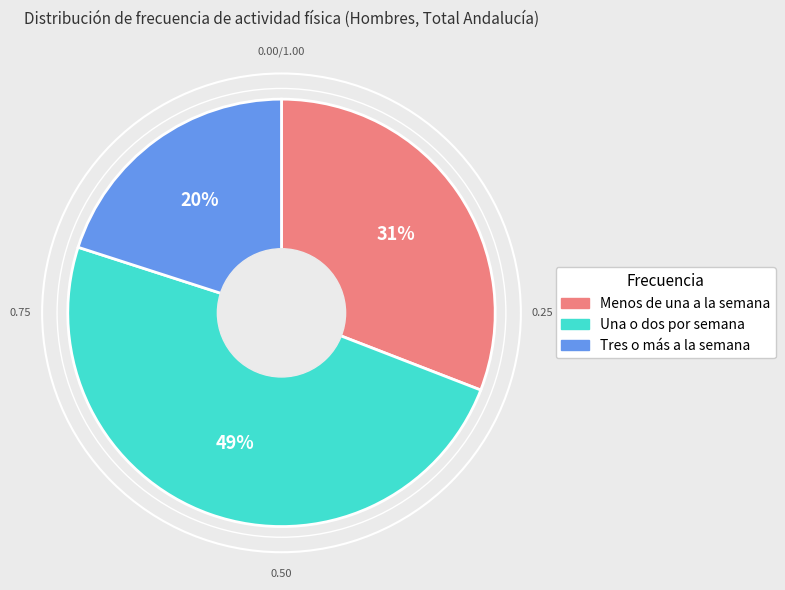

How many slices are in this pie chart?

3